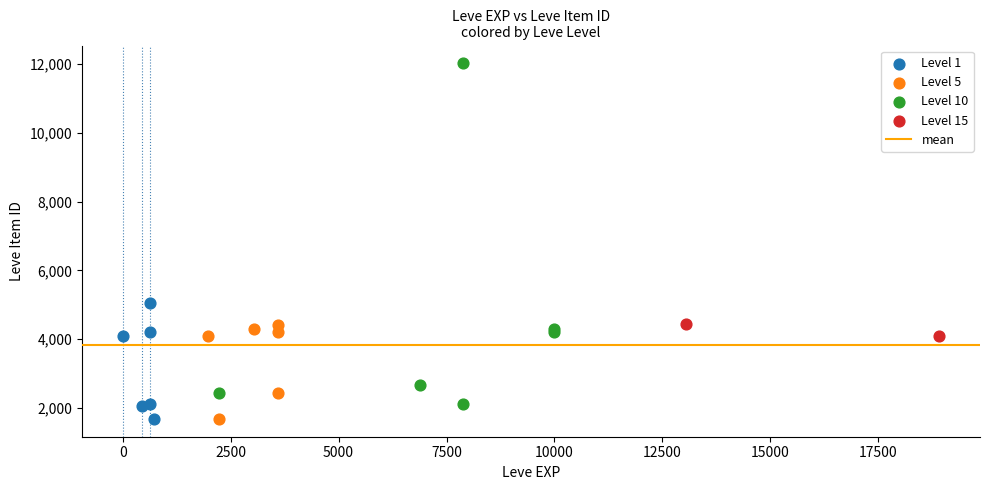

Which series has the largest Y range (max minus min)?

Level 10